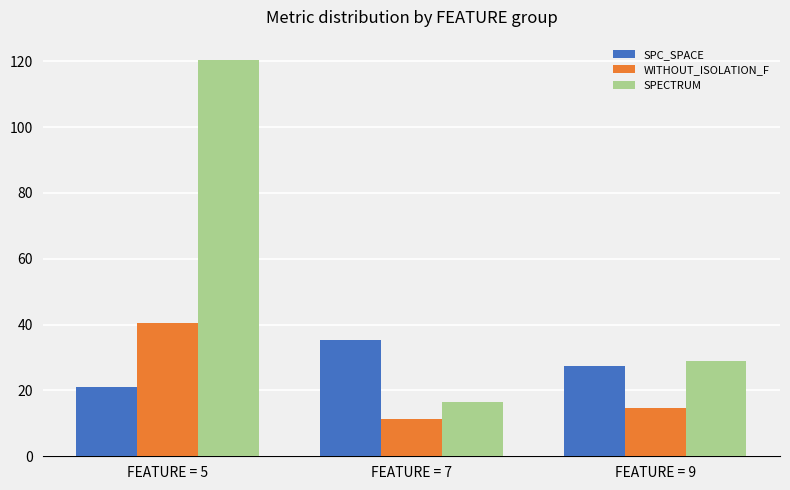

True or false: SPECTRUM has a value of 42.0 at FEATURE = 9.

False